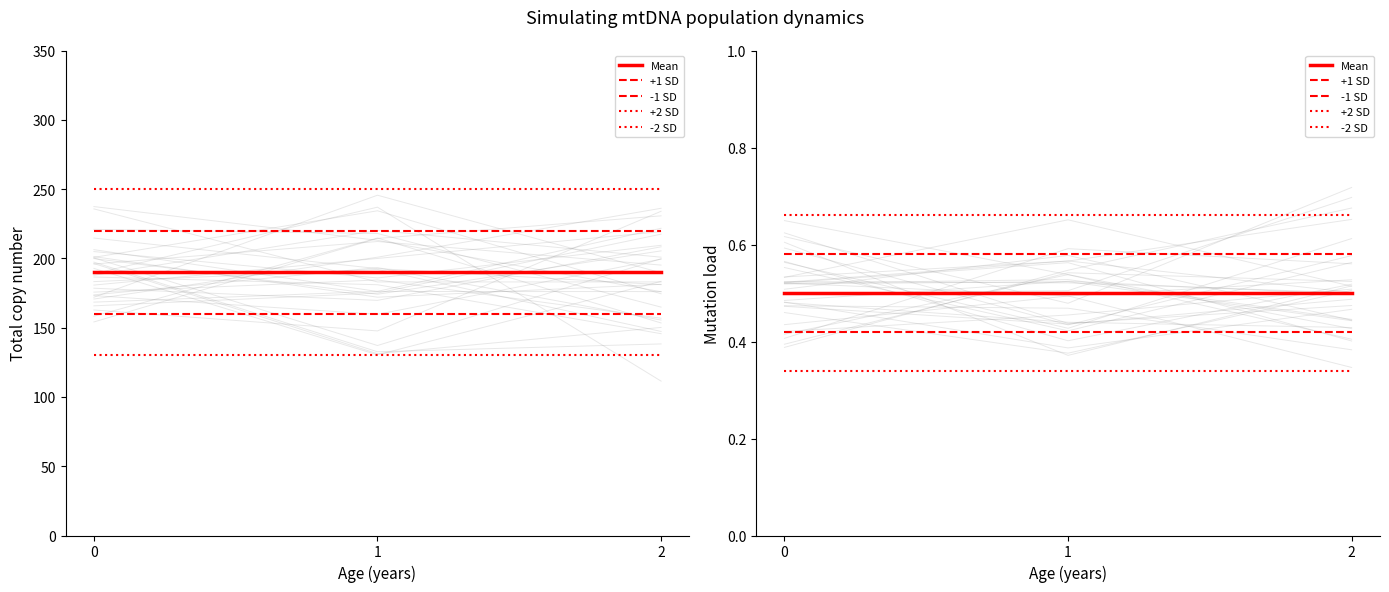

What is the smallest value displayed?

0.3